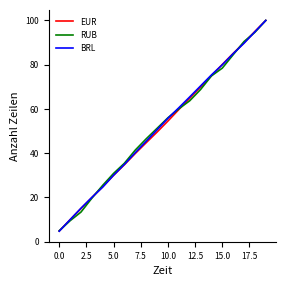

Which series has the largest range (max minus min)?

BRL